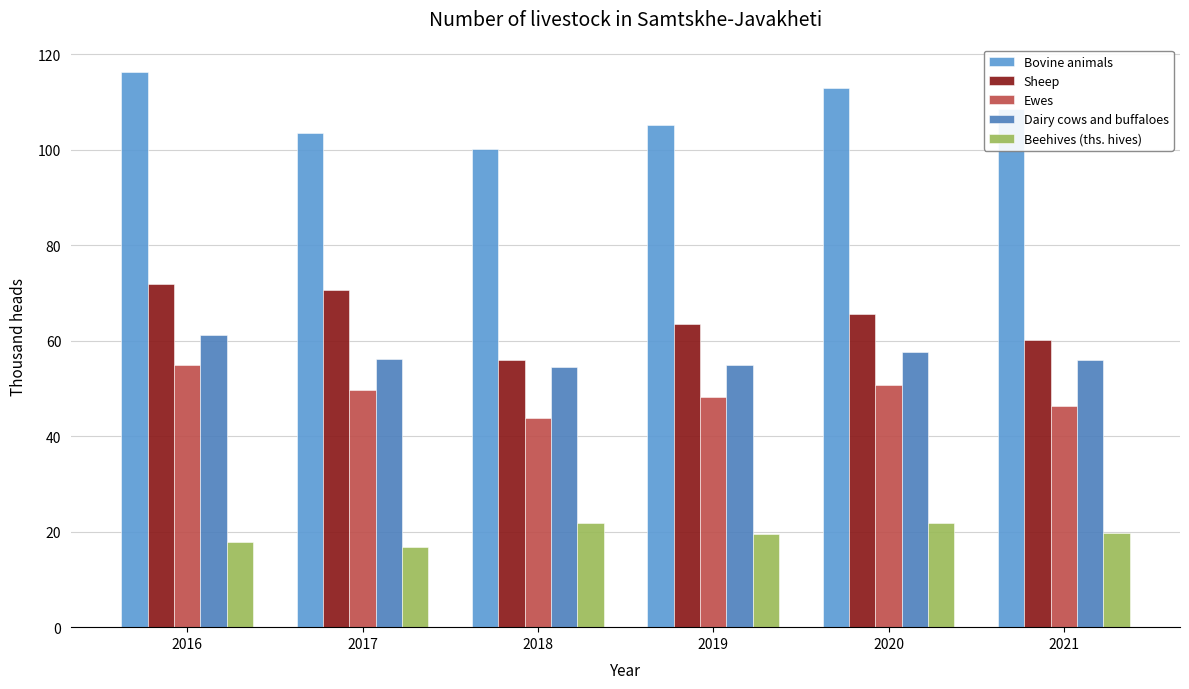

What is the spread (max minus min) of values at 2020?

91.1